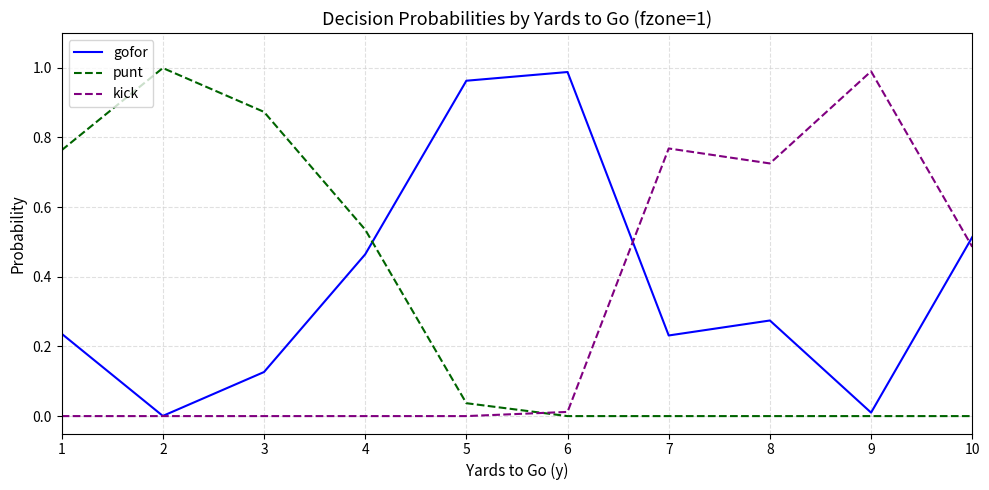

Does the chart display data point markers on the line(s)?

No